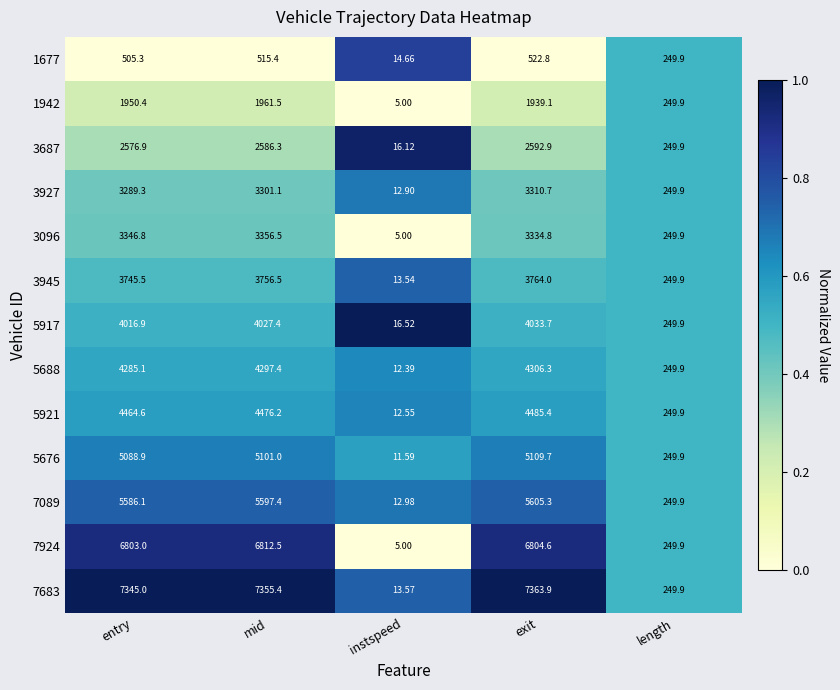

Rank the categories by 3927 value from highest to lowest.

exit, mid, entry, length, instspeed